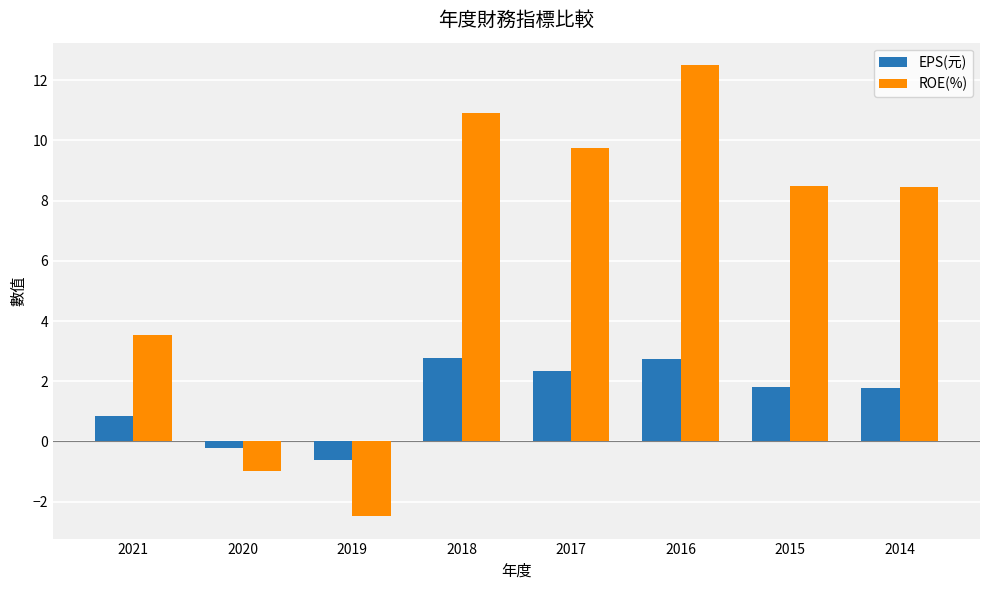

What is the maximum value for EPS(元)?

2.8